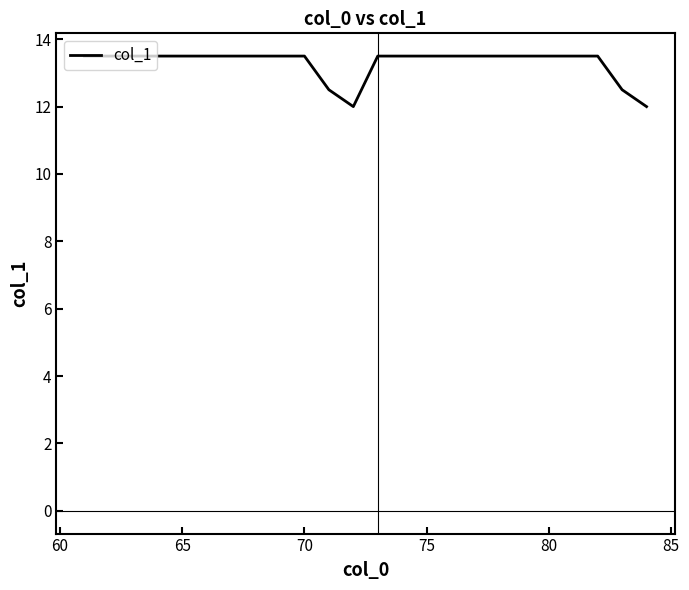

What is the greatest value displayed?

13.5